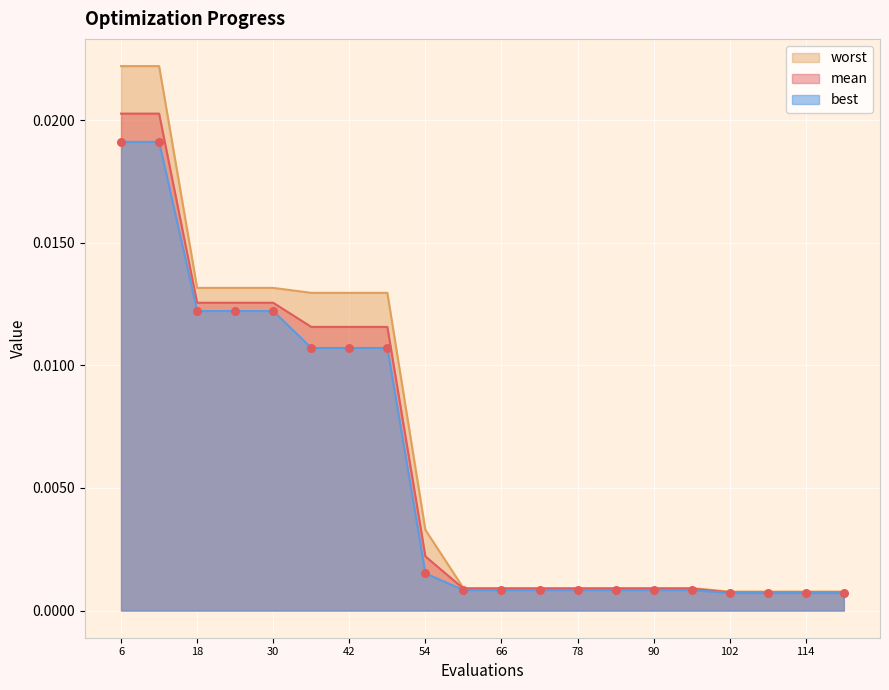

Which series reaches the maximum Y coordinate?

worst